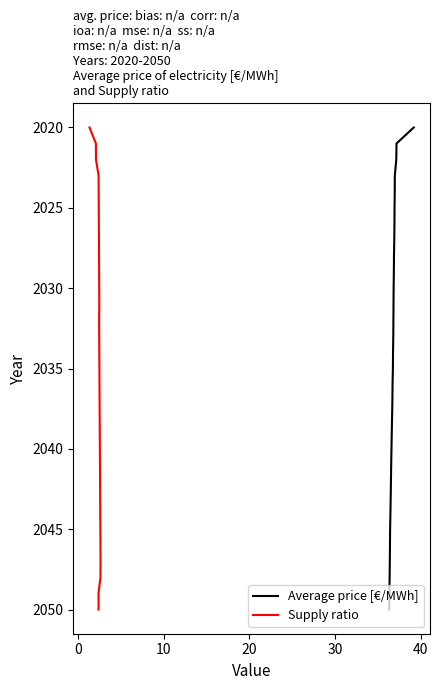

What are all the series names shown in the legend?

Average price [€/MWh], Supply ratio